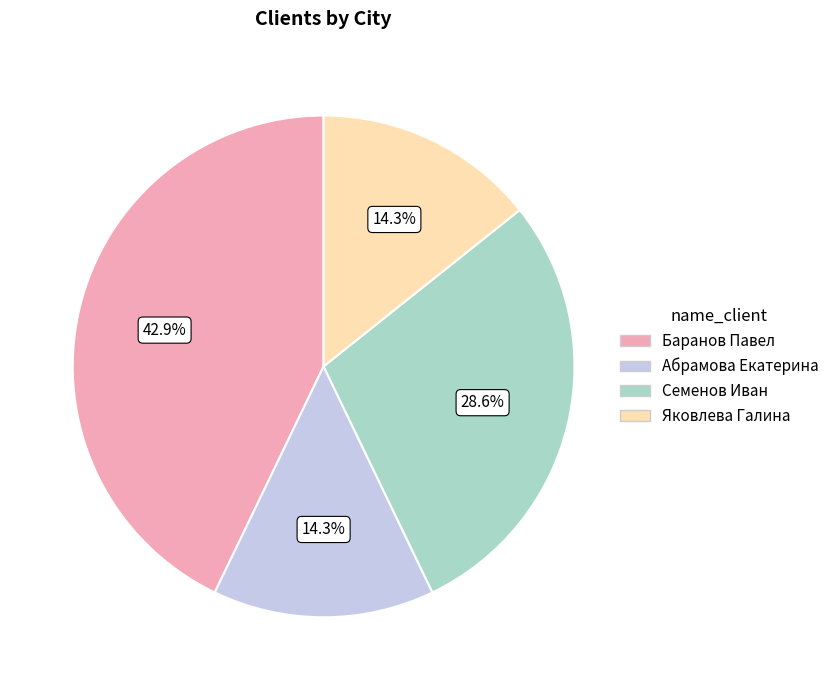

How many segments does this pie chart have?

4